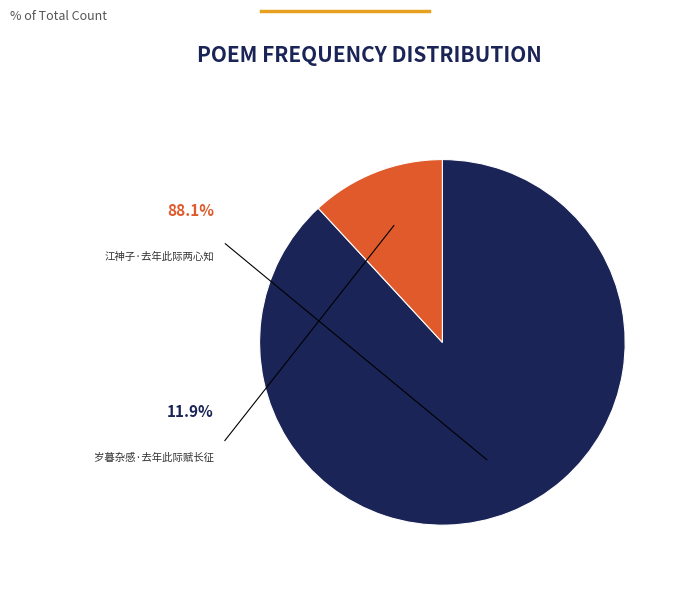

Between 岁暮杂感·去年此际赋长征 and 江神子·去年此际两心知, which is larger?

江神子·去年此际两心知